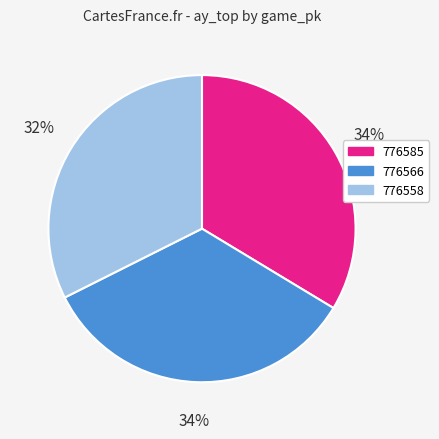

The 776558 slice represents 32% of the pie. True or false?

True